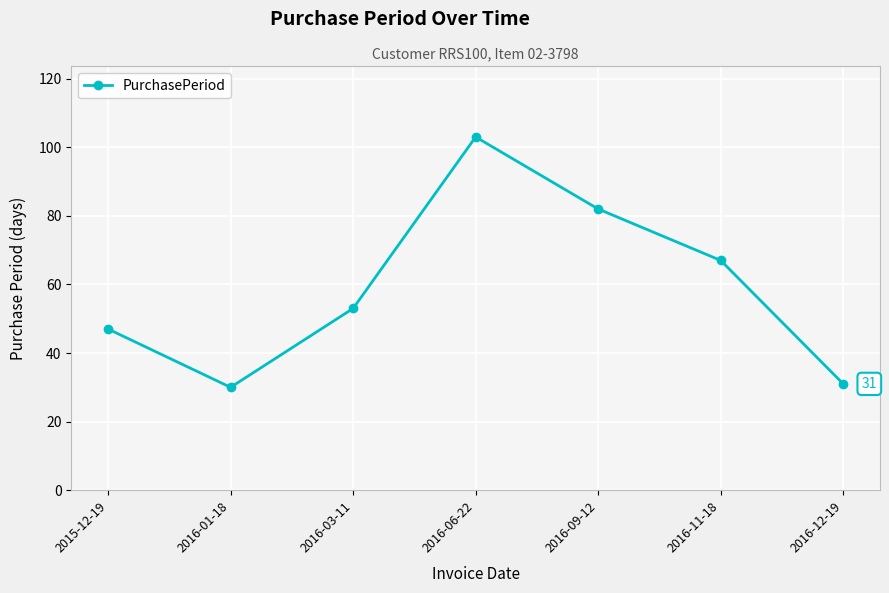

Rank the categories by value from highest to lowest.

2016-06-22, 2016-09-12, 2016-11-18, 2016-03-11, 2015-12-19, 2016-12-19, 2016-01-18